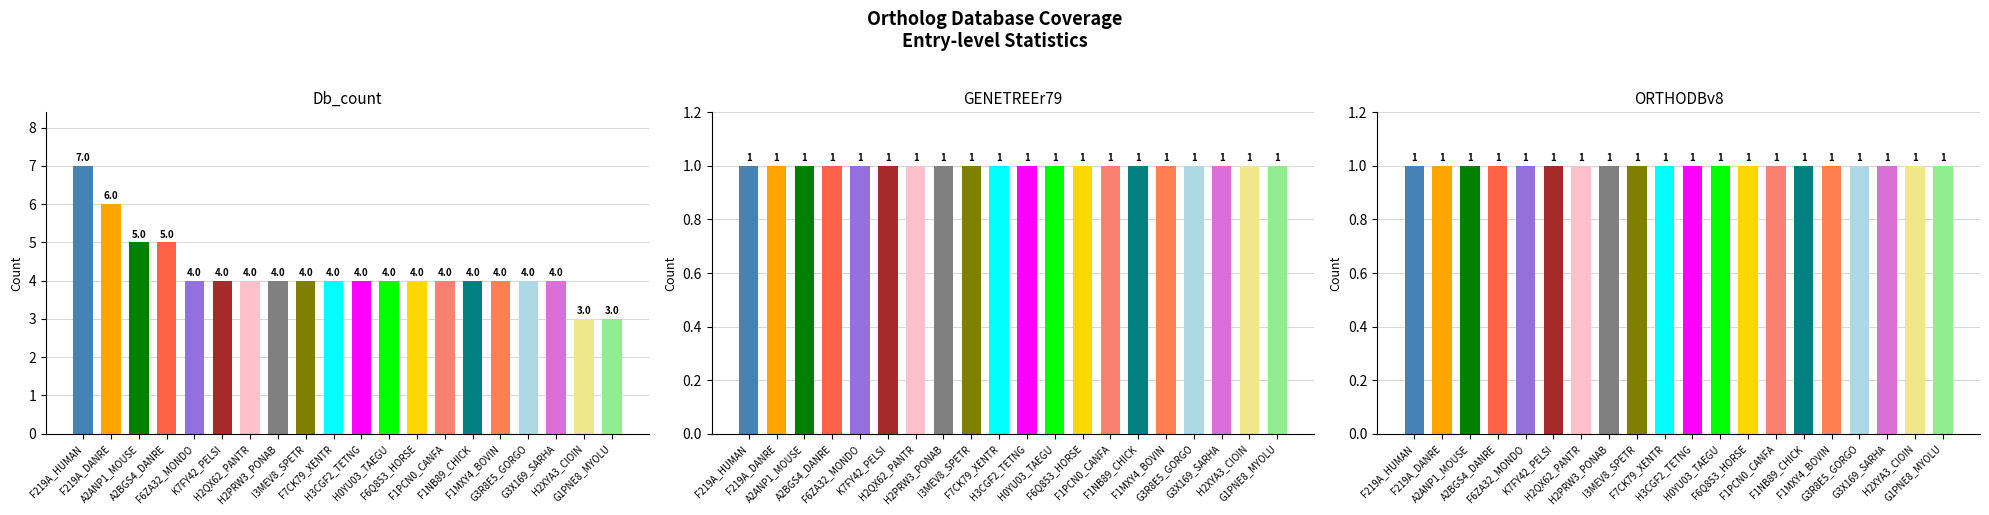

The Db_count series shows 3 at A2BGS4_DANRE. True or false?

False